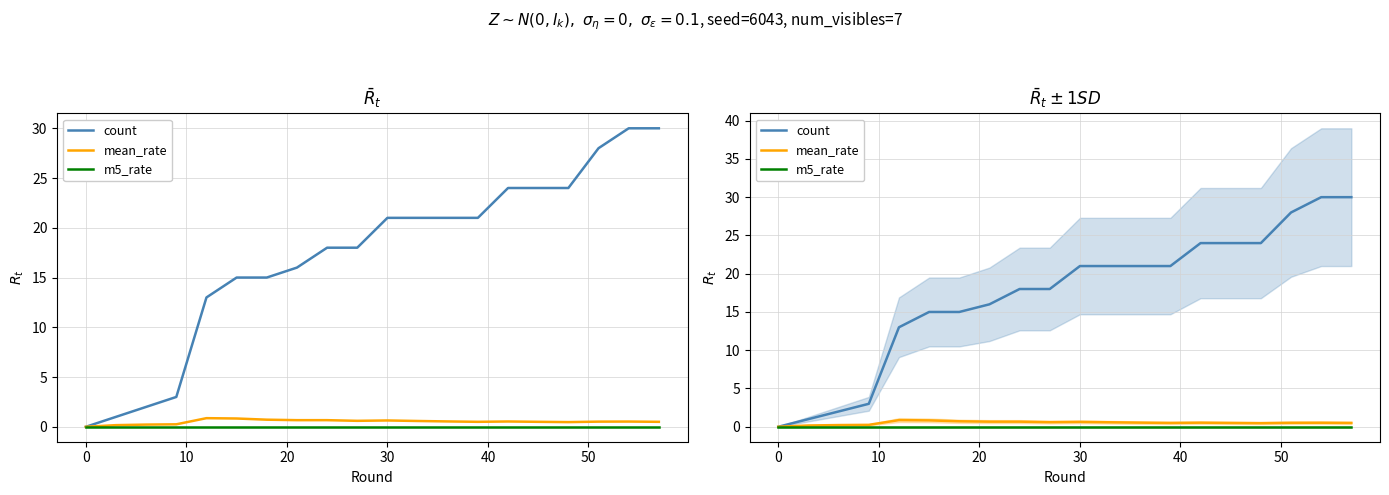

How many interior local peaks does the mean_rate series have?

4